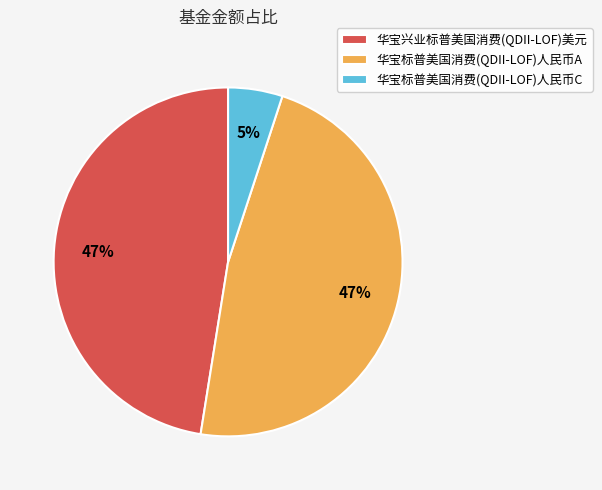

What is the smallest slice in the pie chart?

华宝标普美国消费(QDII-LOF)人民币C